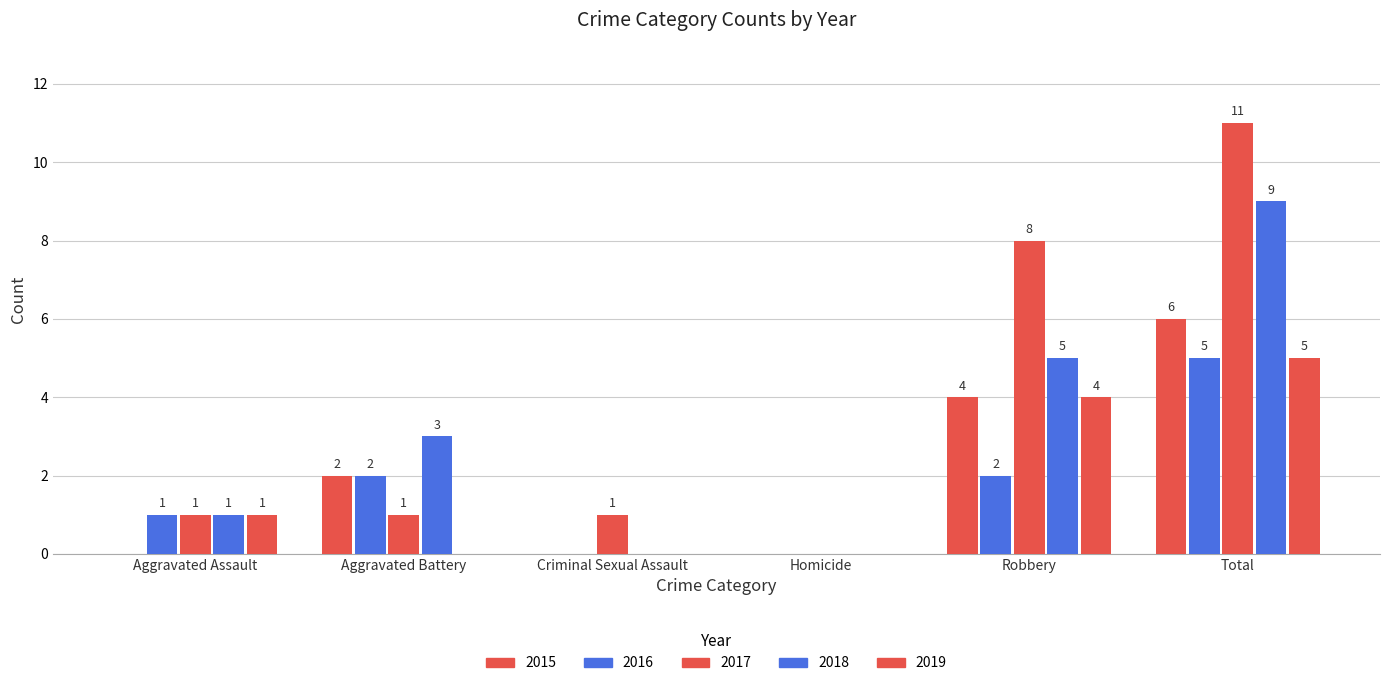

Where does the 2015 series first go above 2?

Robbery